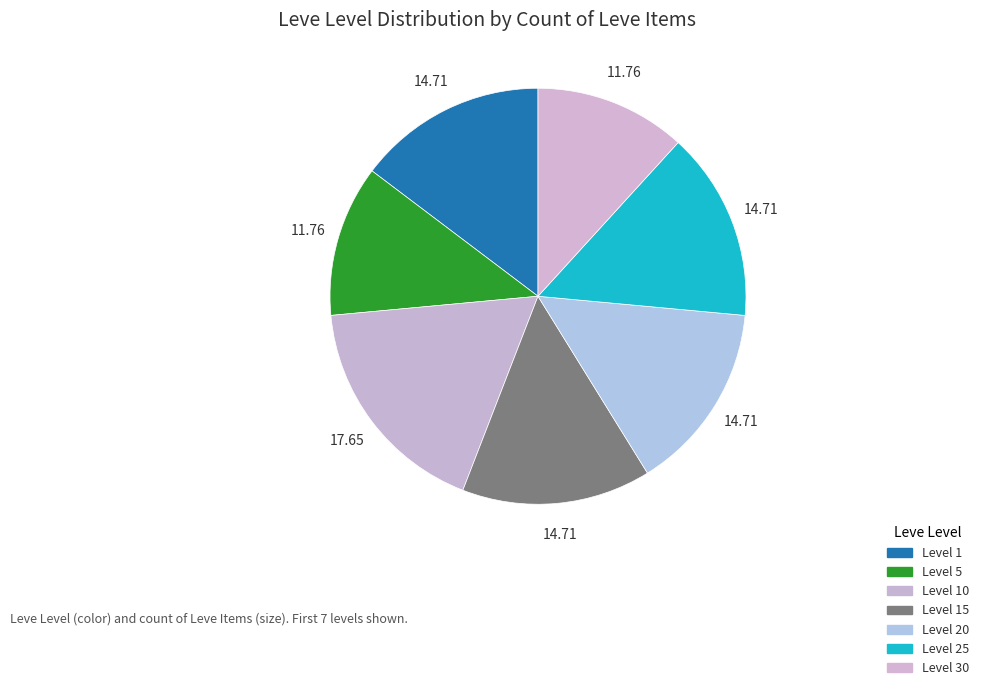

Count the number of slices in the pie.

7